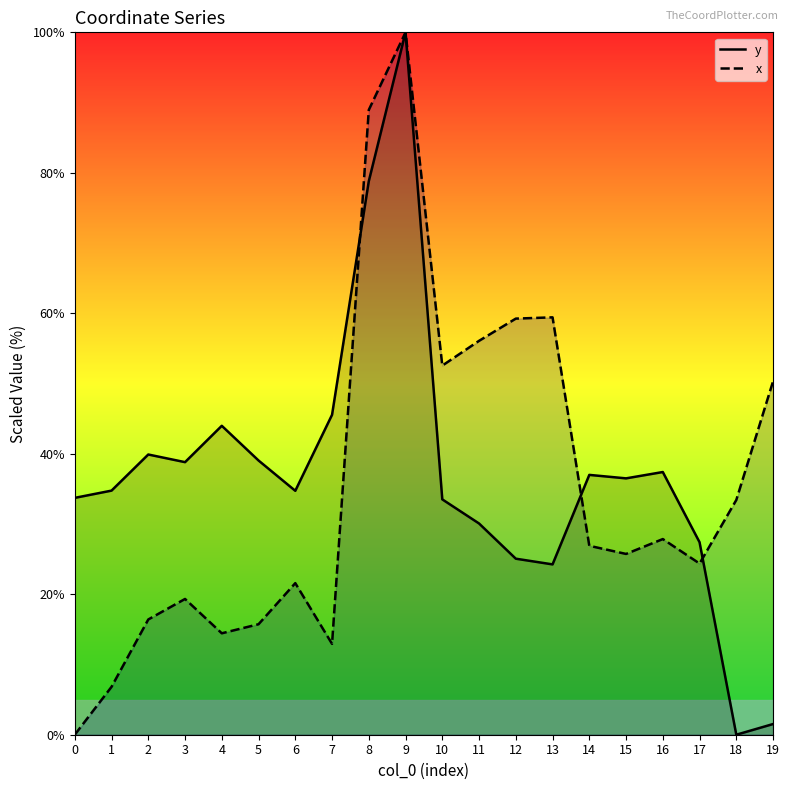

What is the sum of the y values at 17 and 16?

64.8